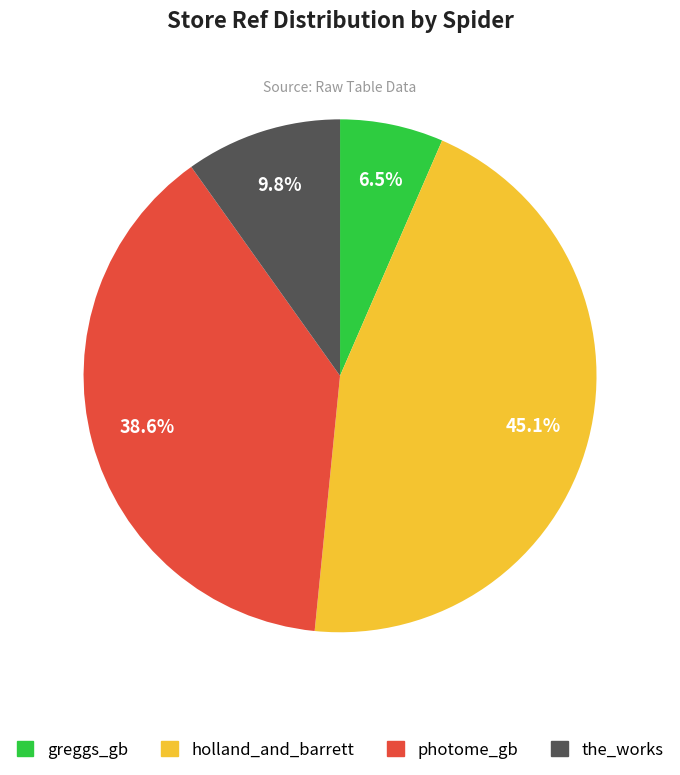

What is the ratio of the value at the_works to the value at photome_gb?

0.3